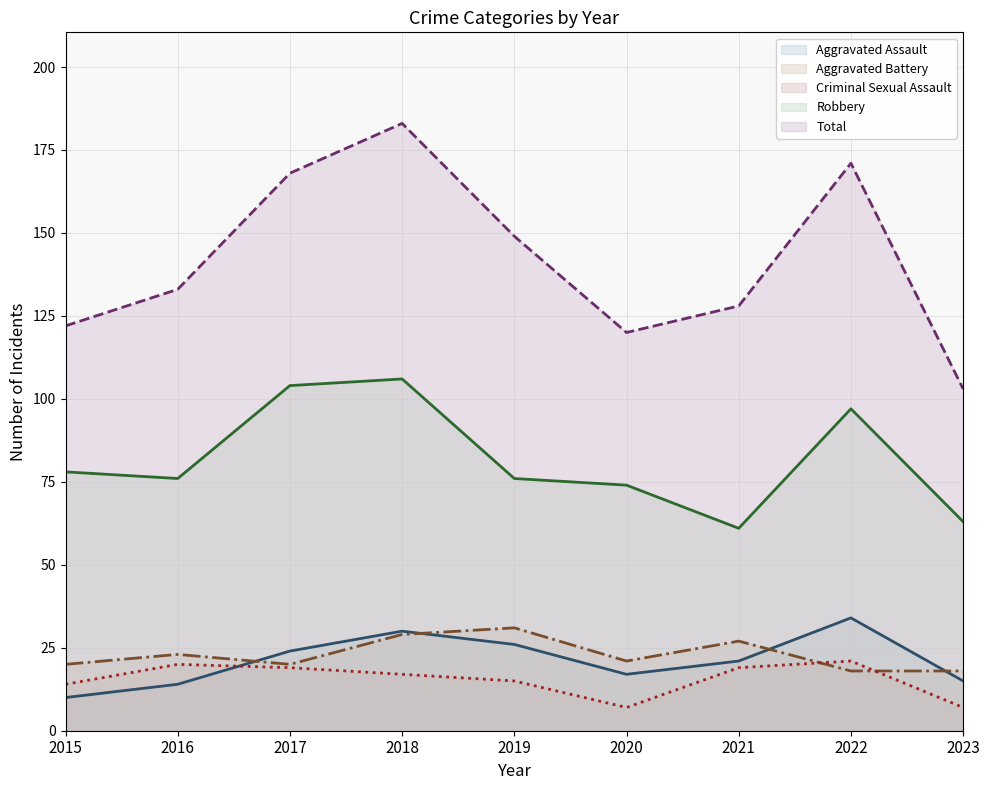

Reading right to left, transcribe all the data shown in this chart.

Aggravated Assault (line): 2023=15	2022=34	2021=21	2020=17	2019=26	2018=30	2017=24	2016=14	2015=10
Aggravated Battery (line): 2023=18	2022=18	2021=27	2020=21	2019=31	2018=29	2017=20	2016=23	2015=20
Criminal Sexual Assault (line): 2023=7	2022=21	2021=19	2020=7	2019=15	2018=17	2017=19	2016=20	2015=14
Robbery (line): 2023=63	2022=97	2021=61	2020=74	2019=76	2018=106	2017=104	2016=76	2015=78
Total (line): 2023=103	2022=171	2021=128	2020=120	2019=149	2018=183	2017=168	2016=133	2015=122